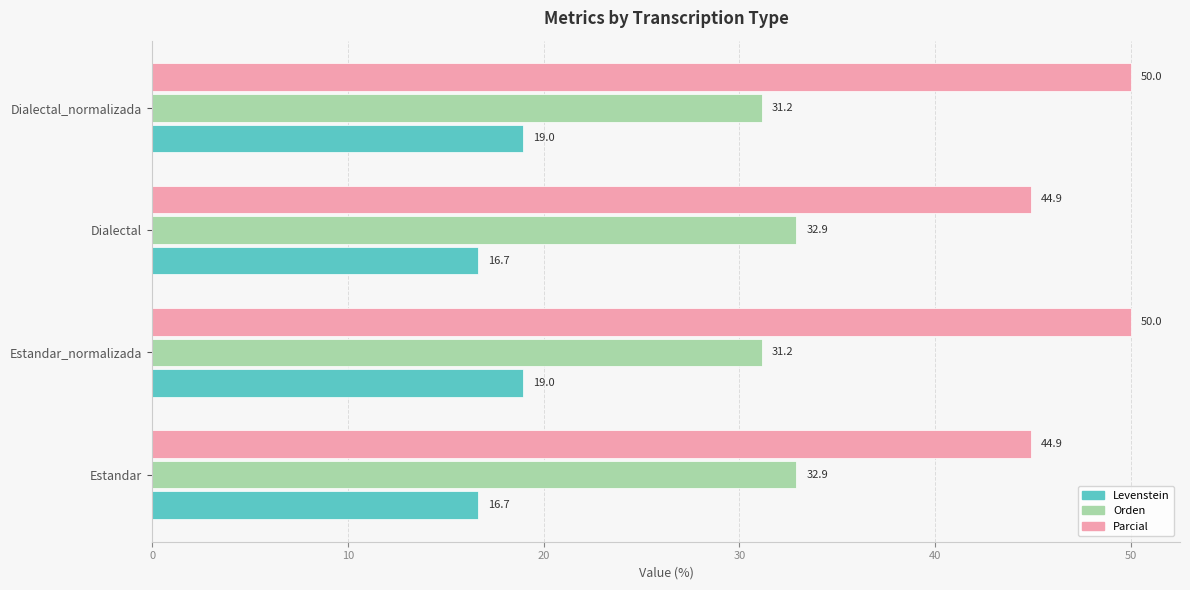

True or false: Levenstein has a value of 16.7 at Dialectal.

True